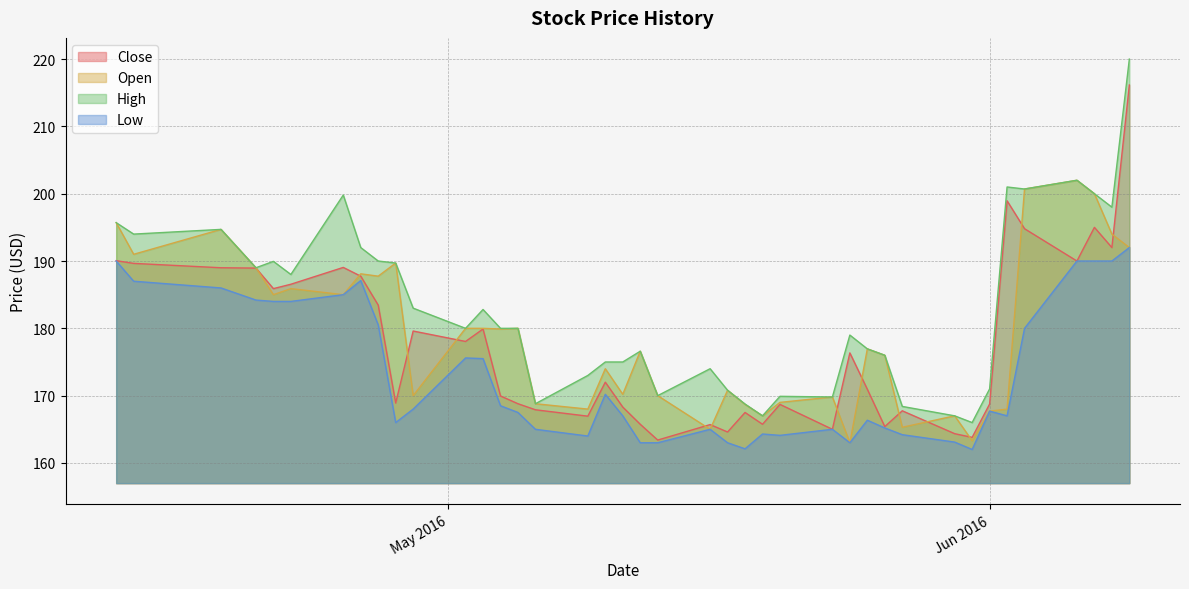

Which has a higher value, 2016-05-17 or 2016-05-13?

2016-05-17